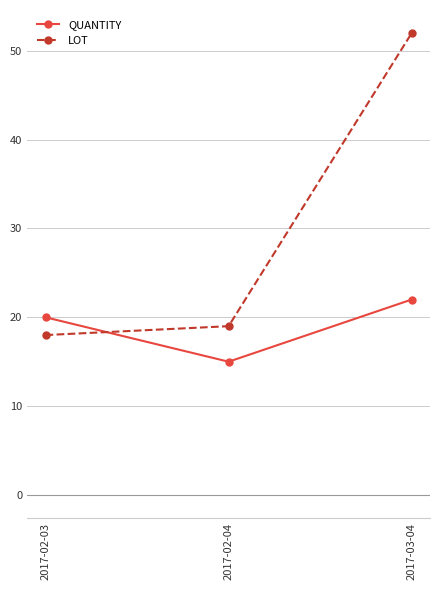

Rank the series at 2017-03-04 from lowest to highest value.

QUANTITY, LOT